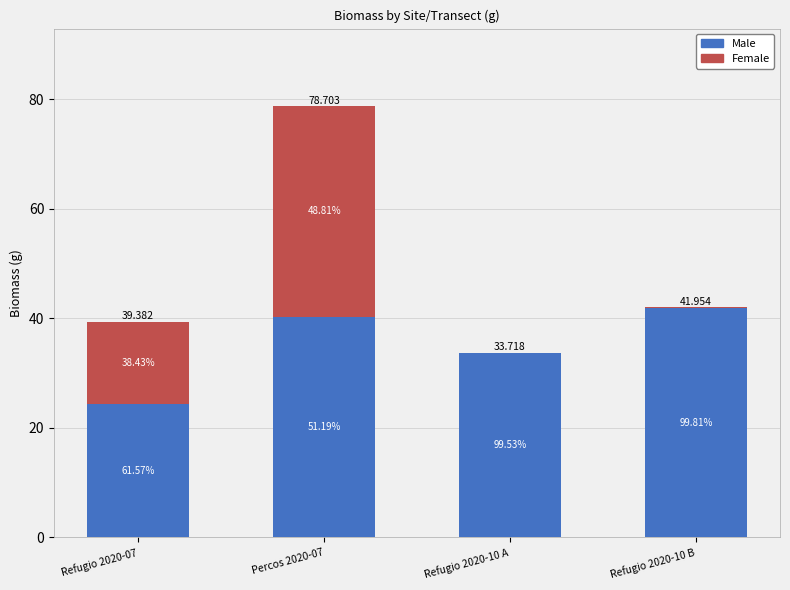

What are all the series names shown in the legend?

Male, Female